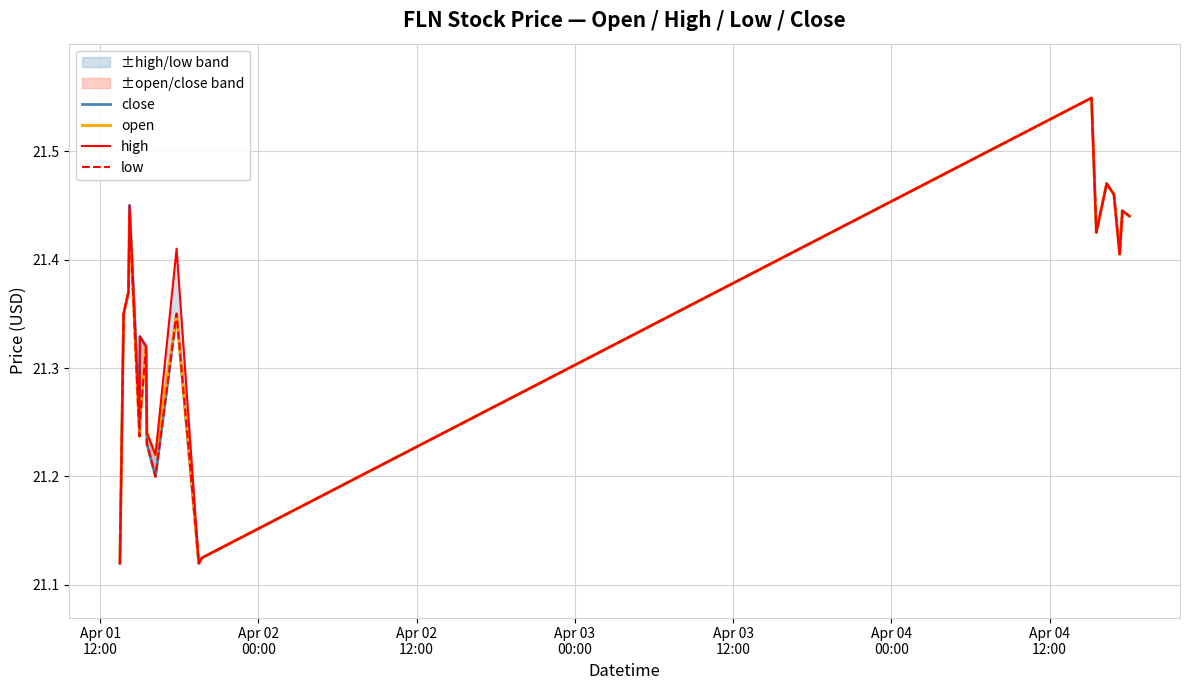

Reading left to right, what are all the values shown in this chart?

close: 21.1	21.4	21.4	21.4	21.2	21.3	21.3	21.2	21.2	21.4	21.1	21.1	21.5	21.4	21.5	21.5	21.4	21.4	21.4	21.4
open: 21.1	21.4	21.4	21.4	21.2	21.2	21.3	21.2	21.2	21.4	21.1	21.1	21.5	21.4	21.5	21.5	21.4	21.4	21.4	21.4
high: 21.1	21.4	21.4	21.4	21.2	21.3	21.3	21.2	21.2	21.4	21.1	21.1	21.5	21.4	21.5	21.5	21.4	21.4	21.4	21.4
low: 21.1	21.4	21.4	21.4	21.2	21.2	21.3	21.2	21.2	21.4	21.1	21.1	21.5	21.4	21.5	21.5	21.4	21.4	21.4	21.4